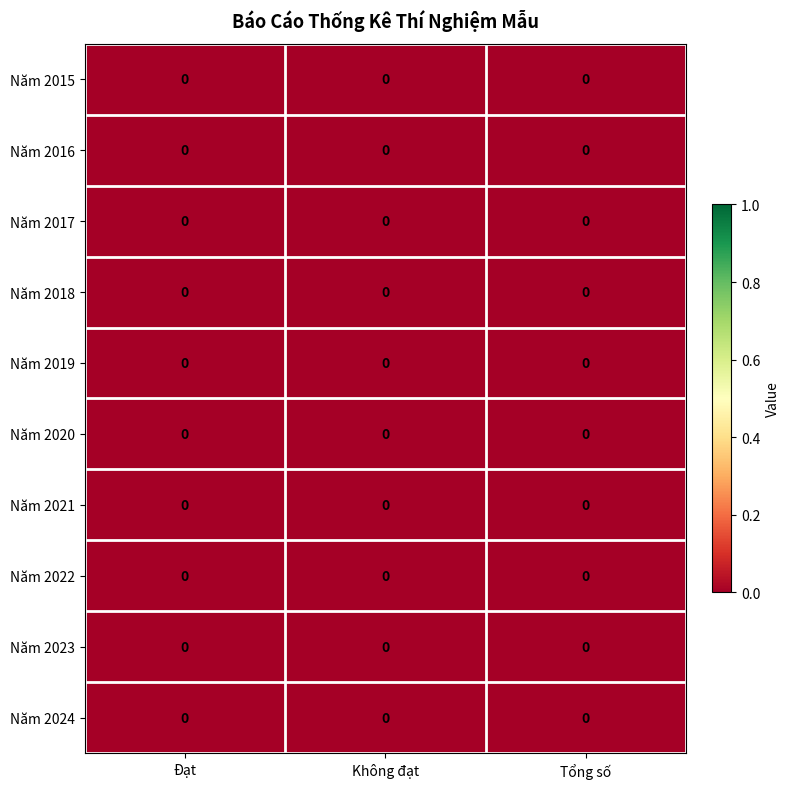

How many categories are shown in the chart?

3